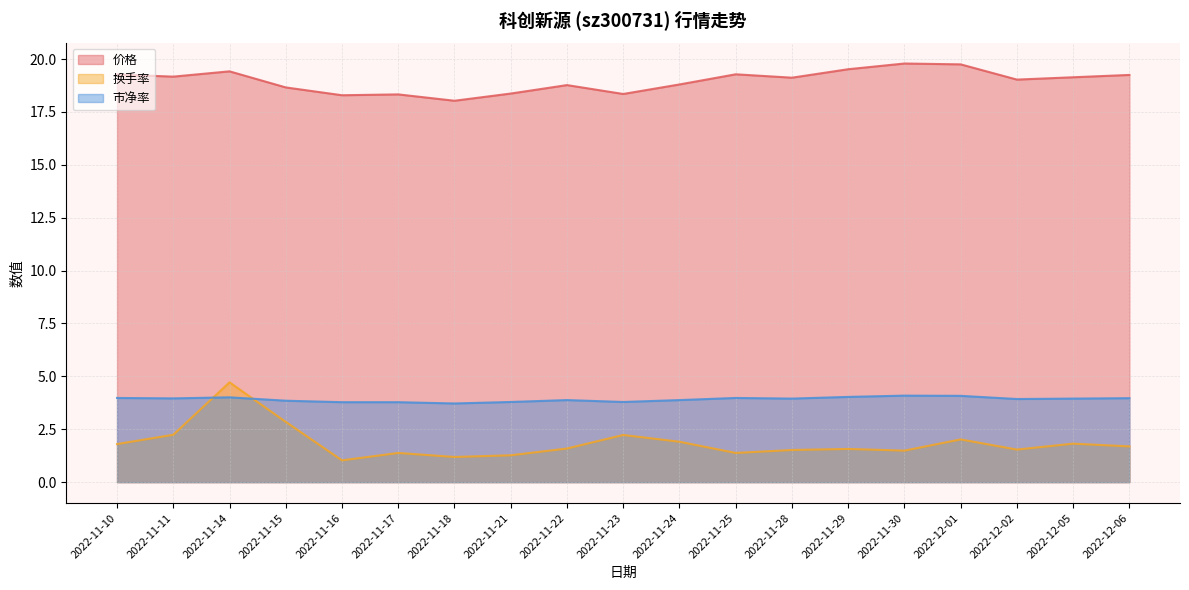

How many intersections are there between 换手率 and 市净率?

2